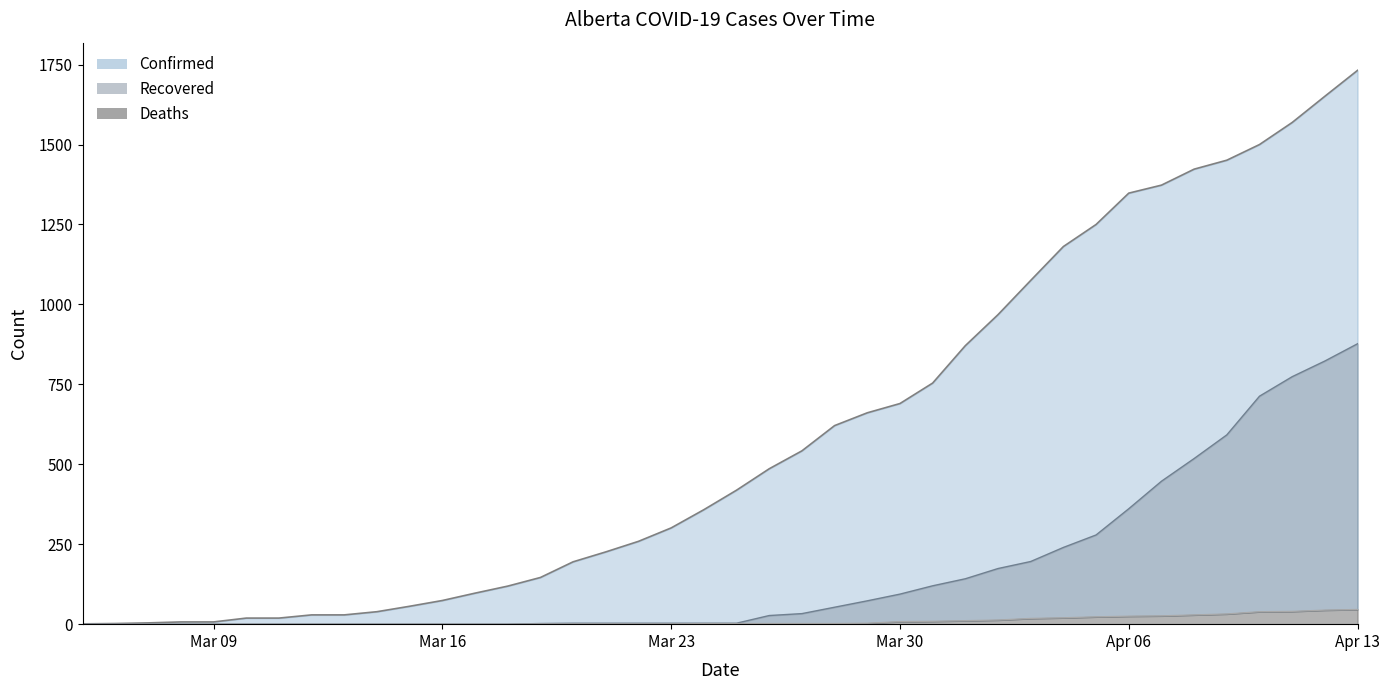

What are all the series names shown in the legend?

Confirmed, Recovered, Deaths